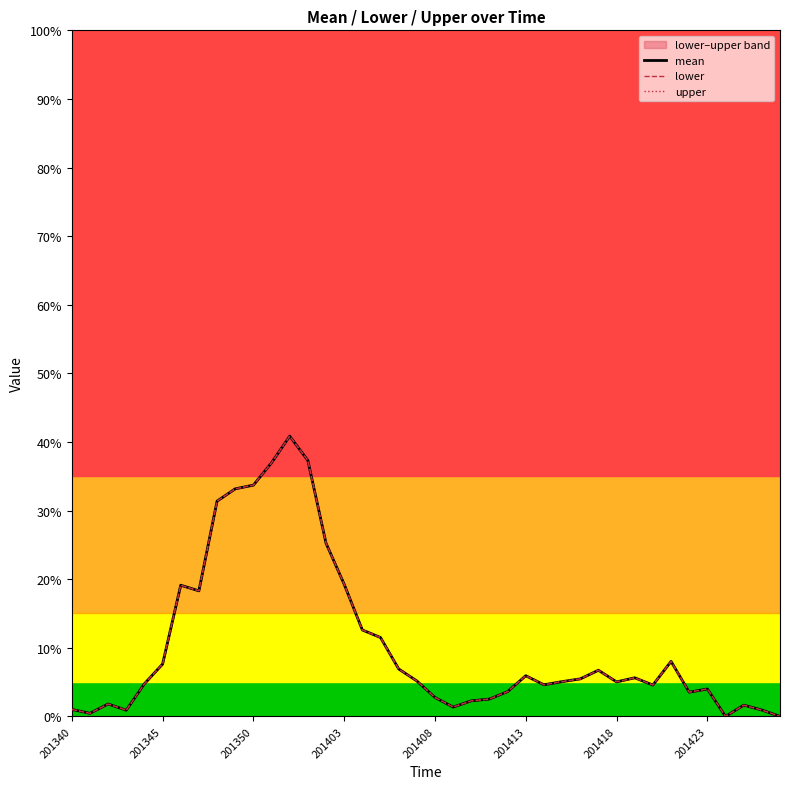

Between 17 and 25, which series saw the biggest shift?

mean